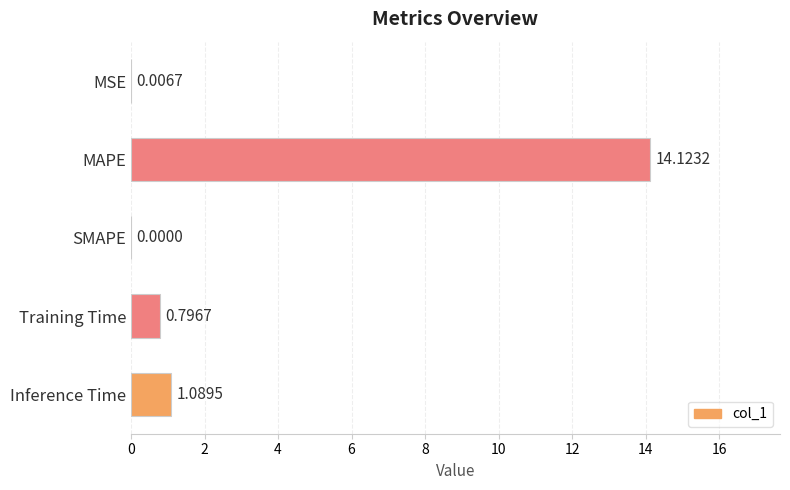

What is the sum of the values at Inference Time and Training Time?

1.9